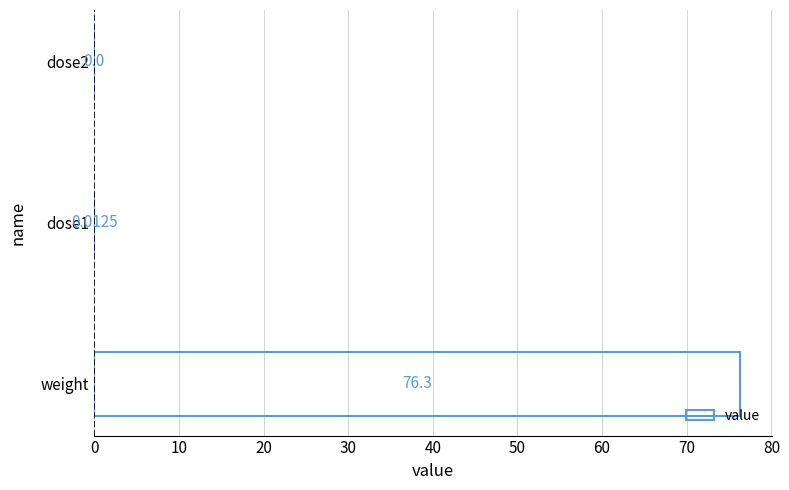

What is the average value?

25.4